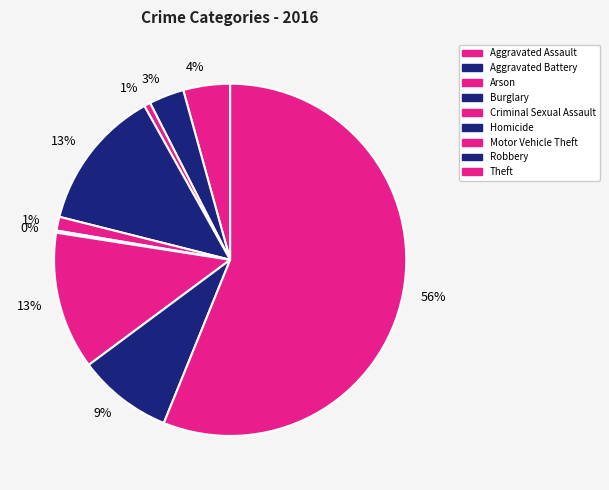

Do Arson and Theft together represent more than half of the pie?

Yes